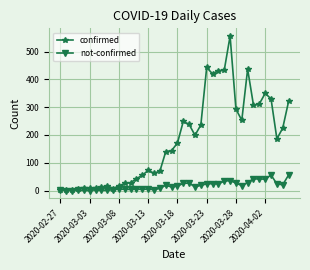

Does the chart have visible grid lines?

Yes